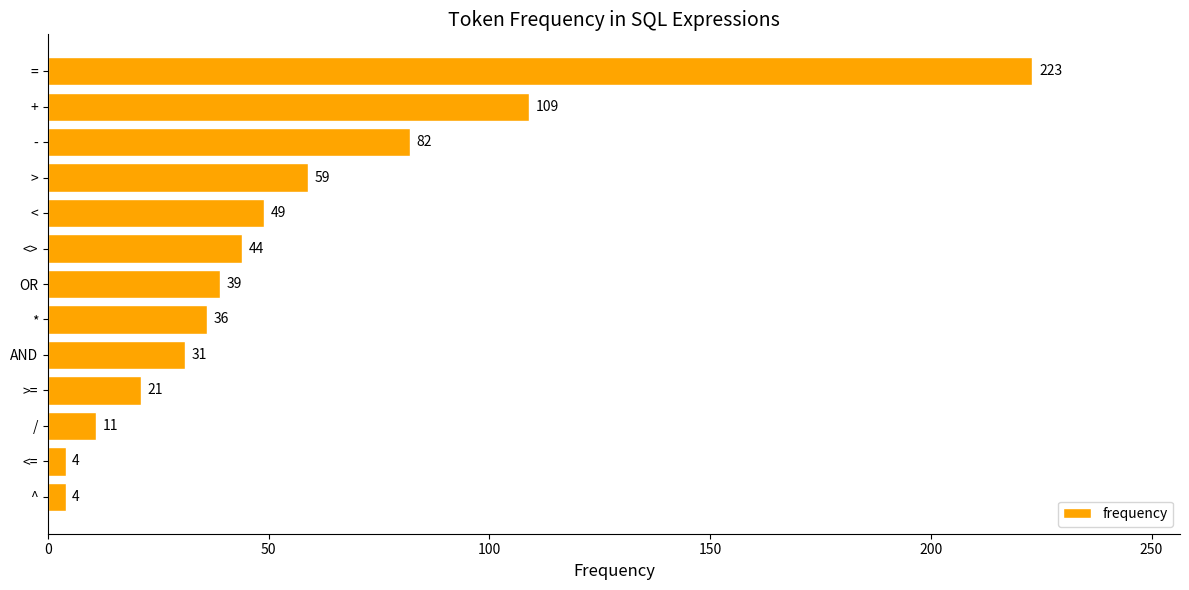

Does the chart contain any negative values?

No